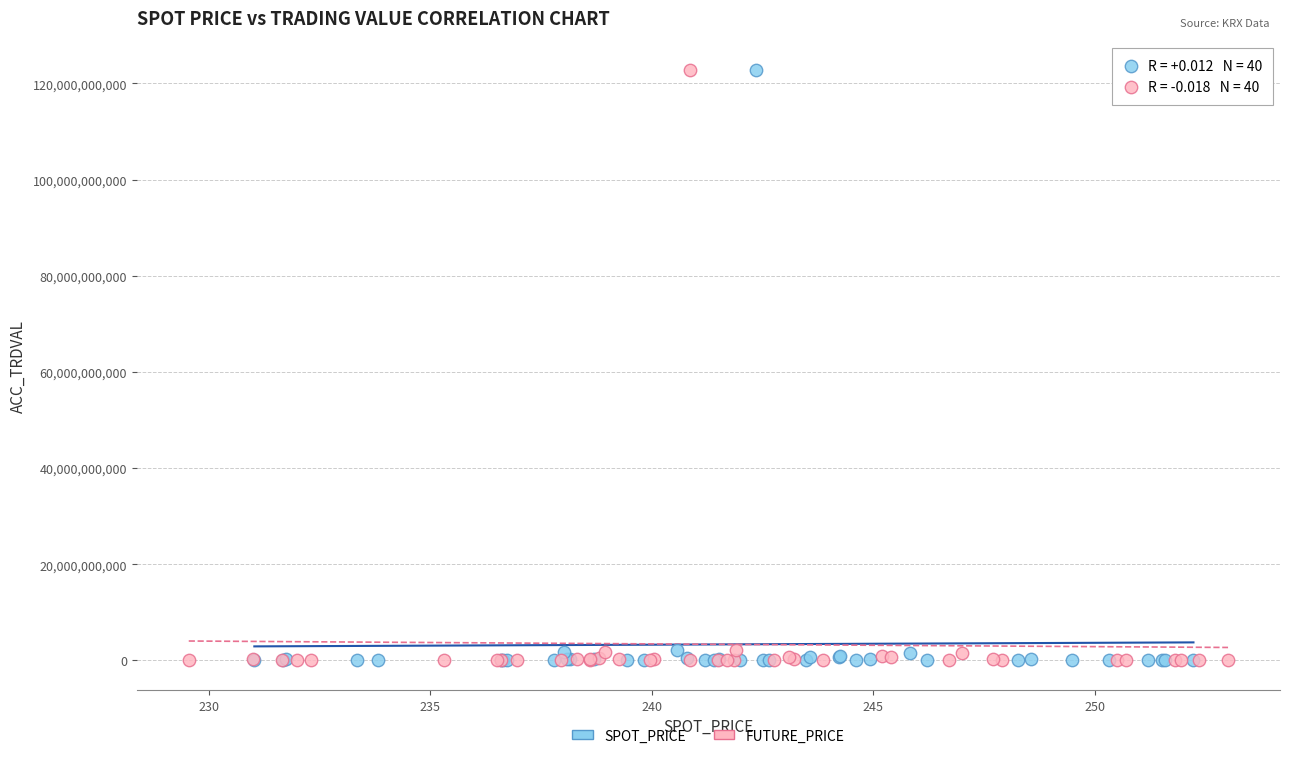

What are all the series names shown in the legend?

SPOT_PRICE, FUTURE_PRICE